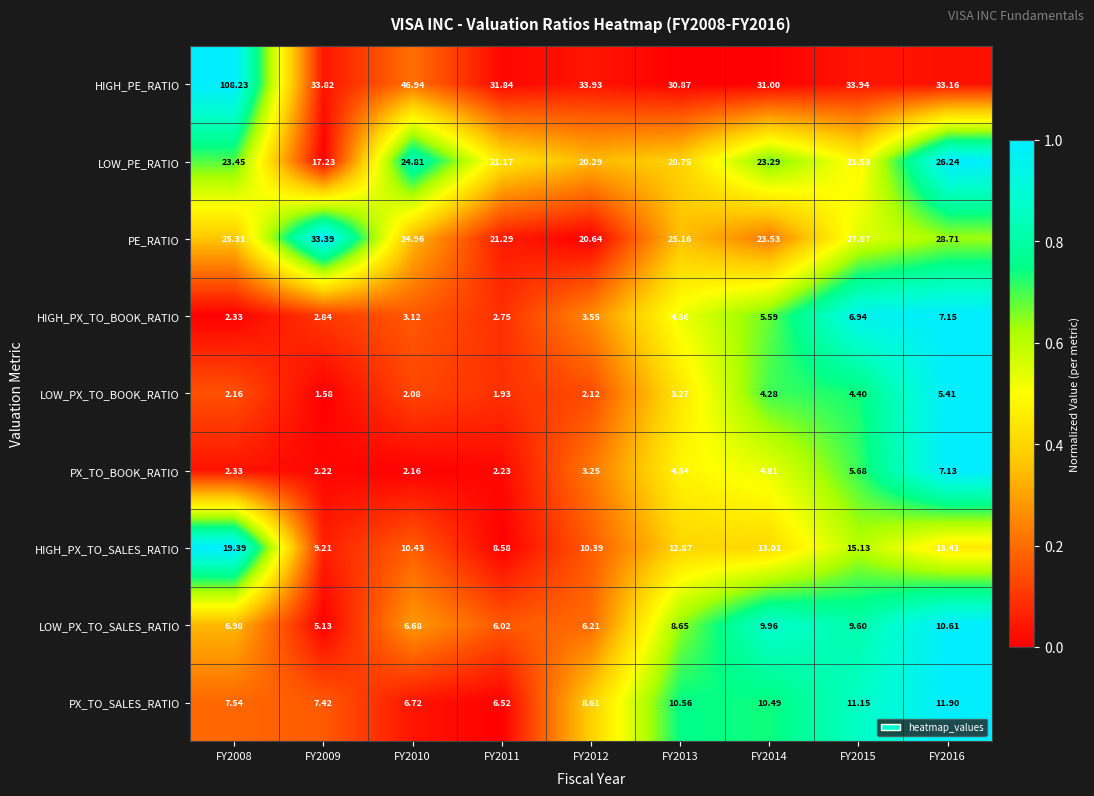

Rank the series by their maximum value, from lowest to highest.

LOW_PX_TO_BOOK_RATIO, PX_TO_BOOK_RATIO, HIGH_PX_TO_BOOK_RATIO, LOW_PX_TO_SALES_RATIO, PX_TO_SALES_RATIO, HIGH_PX_TO_SALES_RATIO, LOW_PE_RATIO, PE_RATIO, HIGH_PE_RATIO